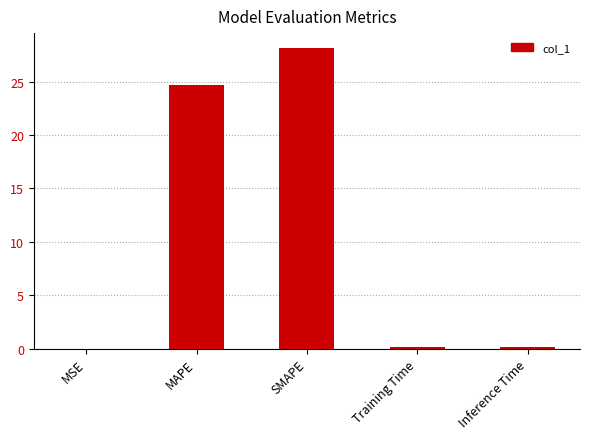

At which label is the value closest to 14?

MAPE